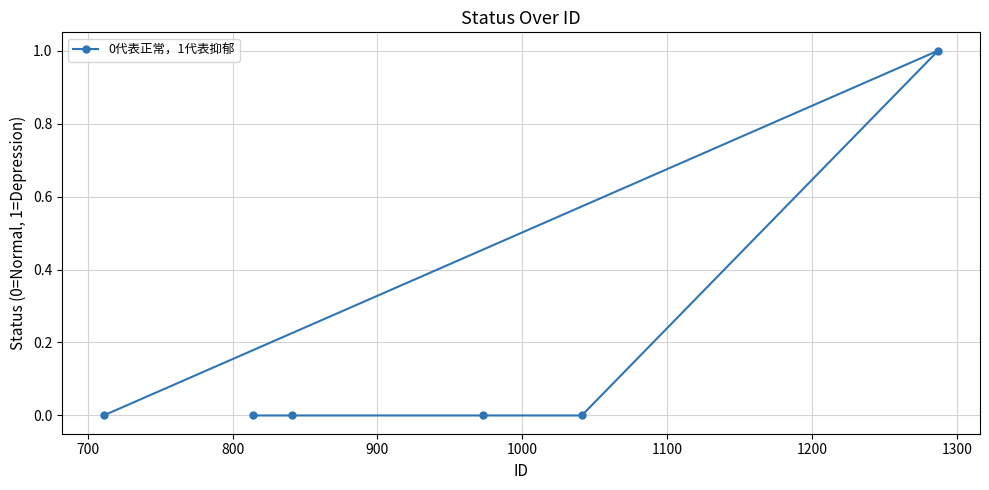

What is the value of the 6th point from the left?

1